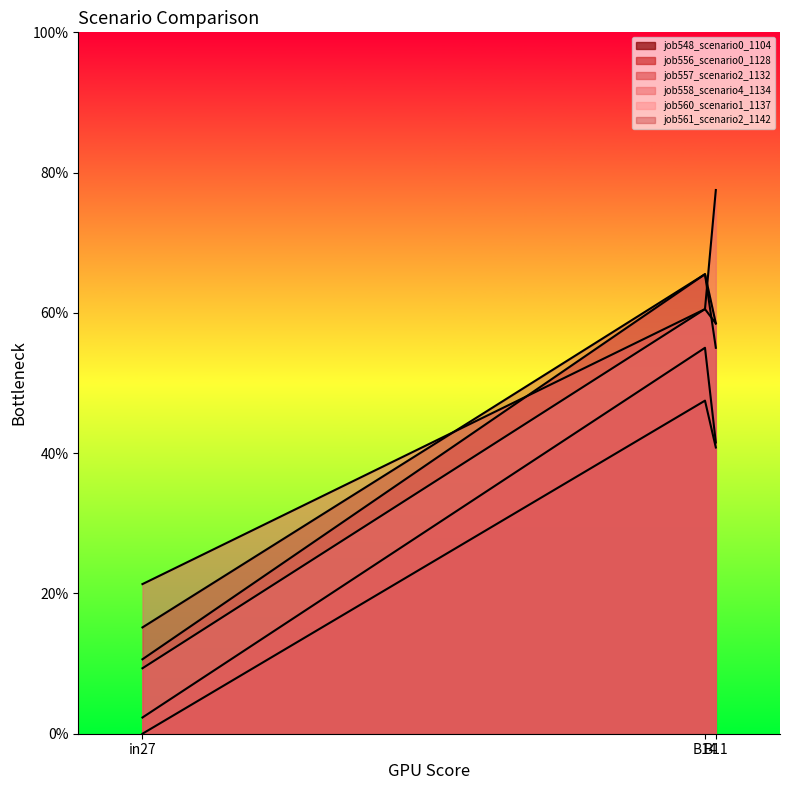

Count the job560_scenario1_1137 values in the range 0 to 1.

3